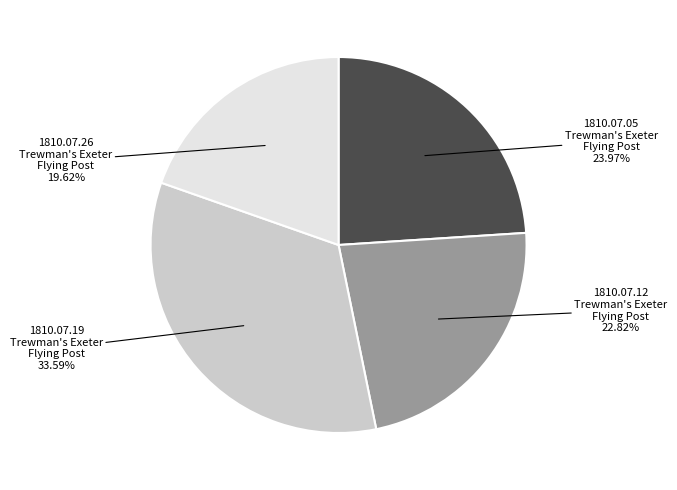

The 1810.07.12 slice represents 23% of the pie. True or false?

True